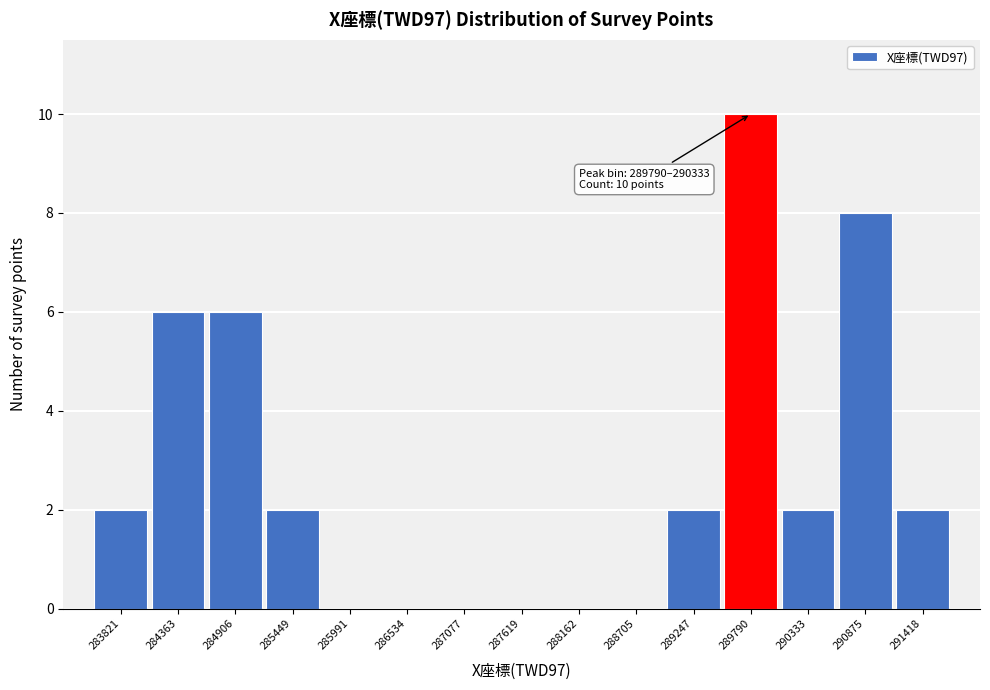

Reading left to right, list all the values displayed in this chart.

283821=2	284363=6	284906=6	285449=2	285991=0	286534=0	287077=0	287619=0	288162=0	288705=0	289247=2	289790=10	290333=2	290875=8	291418=2